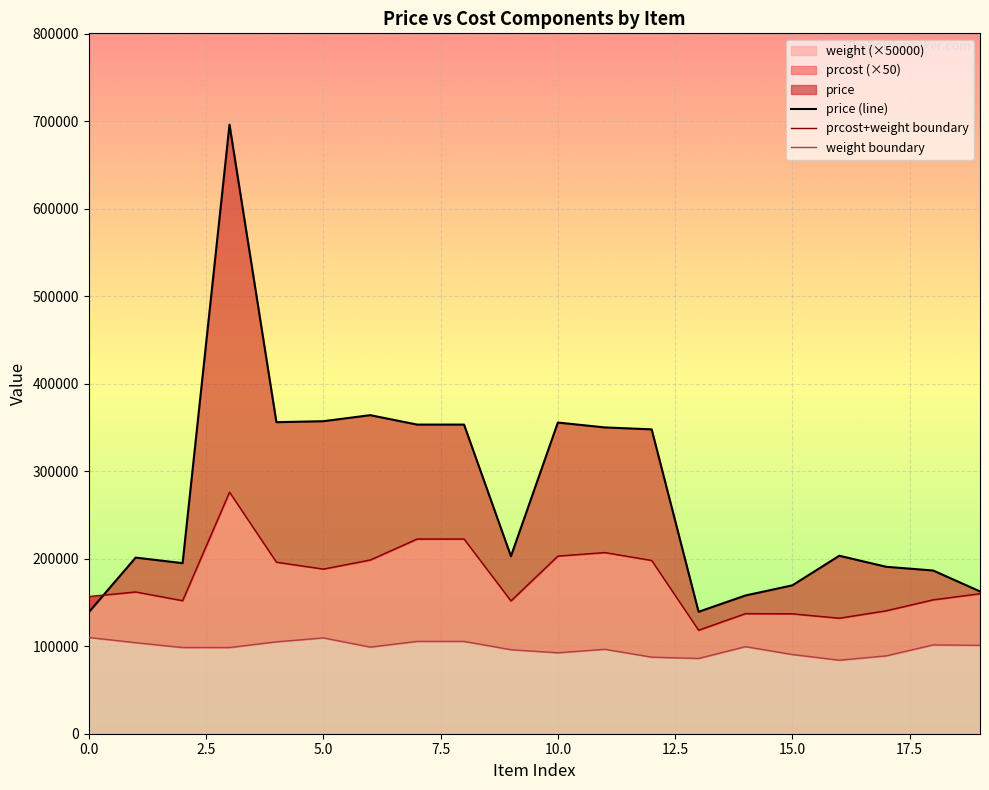

Rank the series by their average value, from lowest to highest.

weight, prcost, price